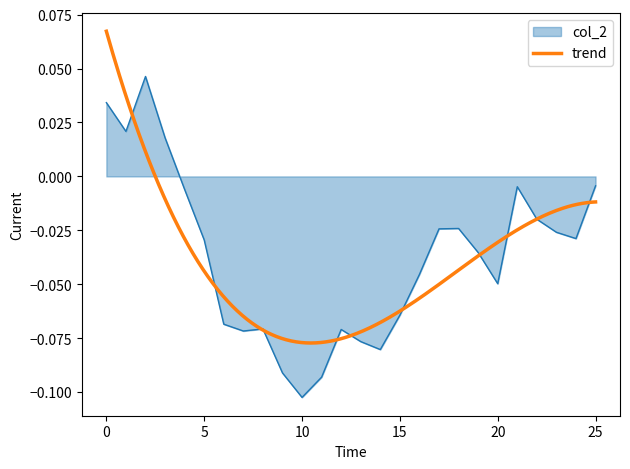

At which category does the chart reach its peak across all series?

2